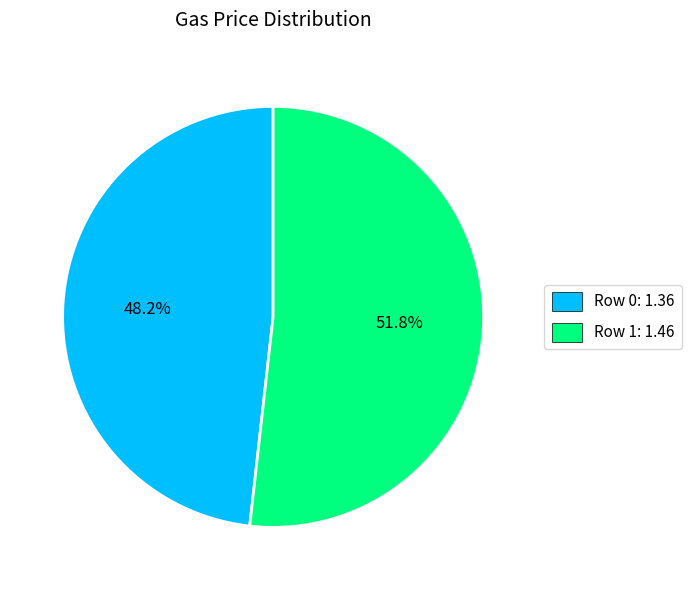

The Row 0 slice represents 63% of the pie. True or false?

False